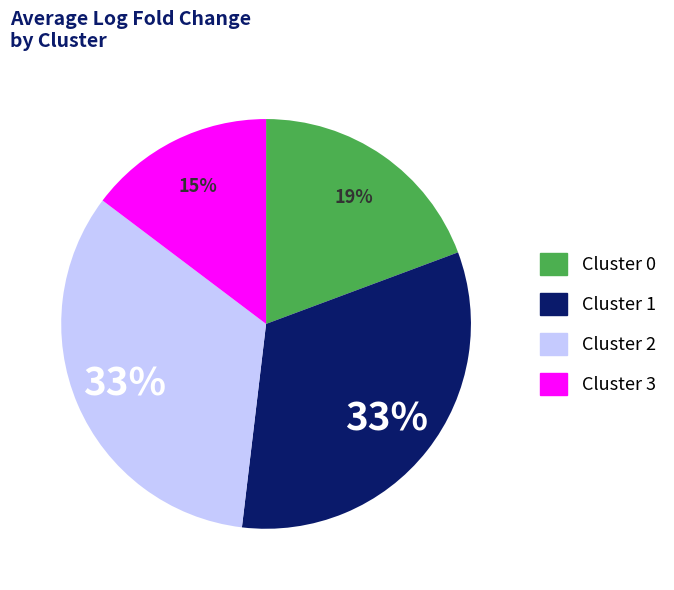

To the nearest percent, what is the average slice percentage?

25%